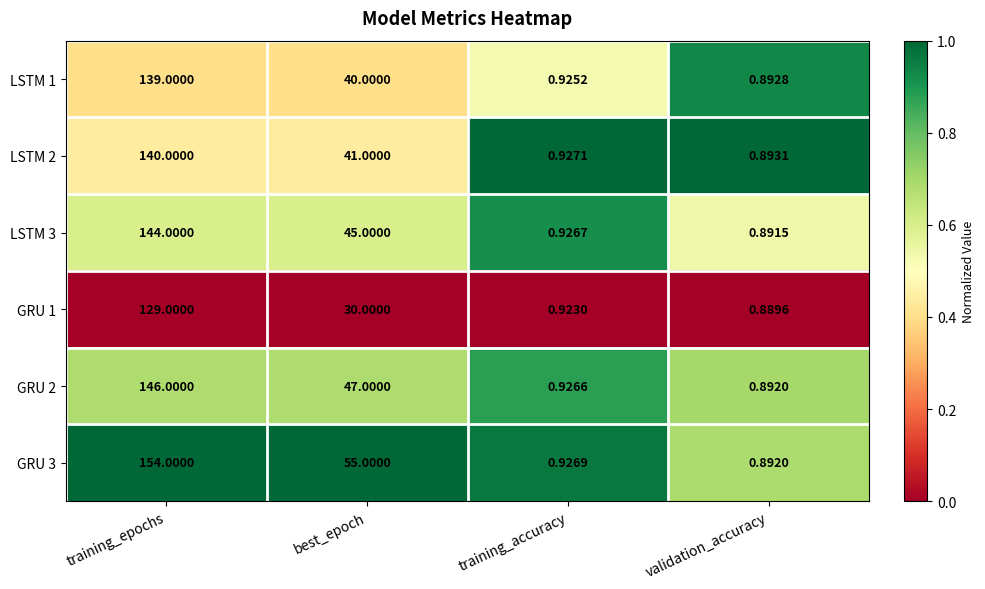

Where does the LSTM 3 series first go above 45?

training_epochs